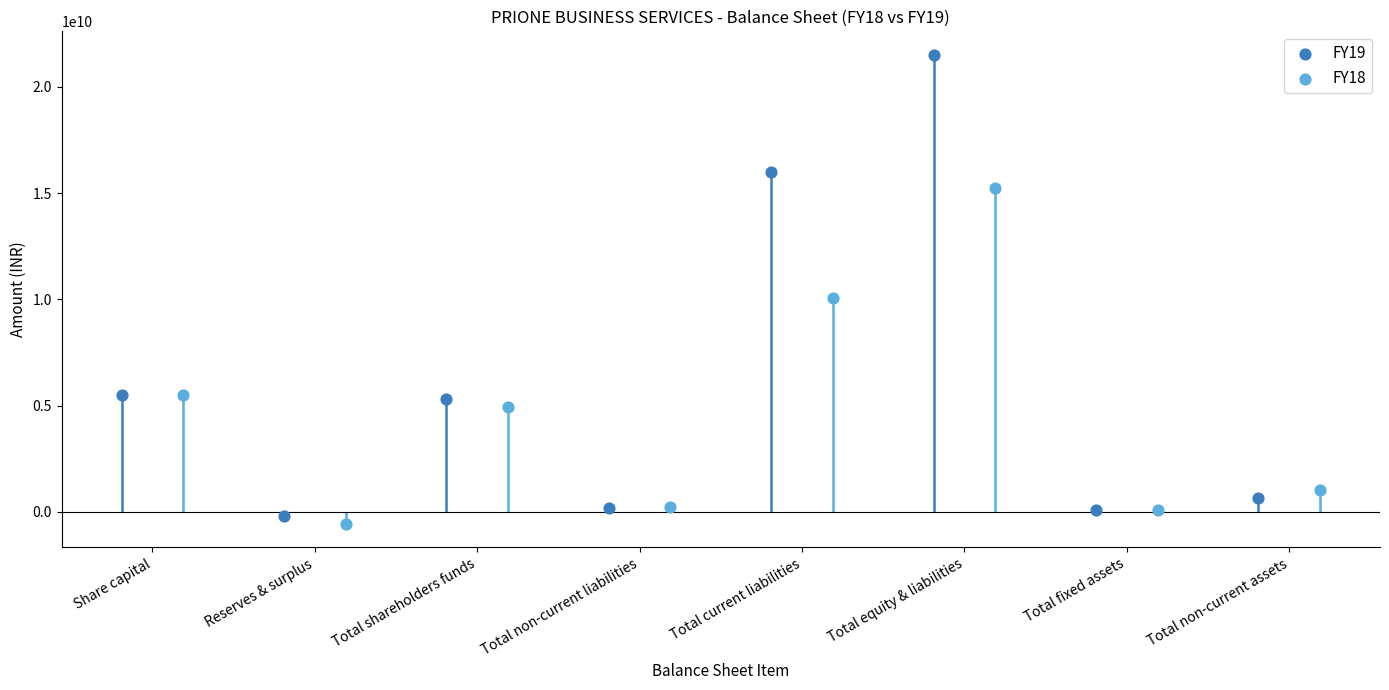

Which series reaches the minimum Y coordinate?

FY18